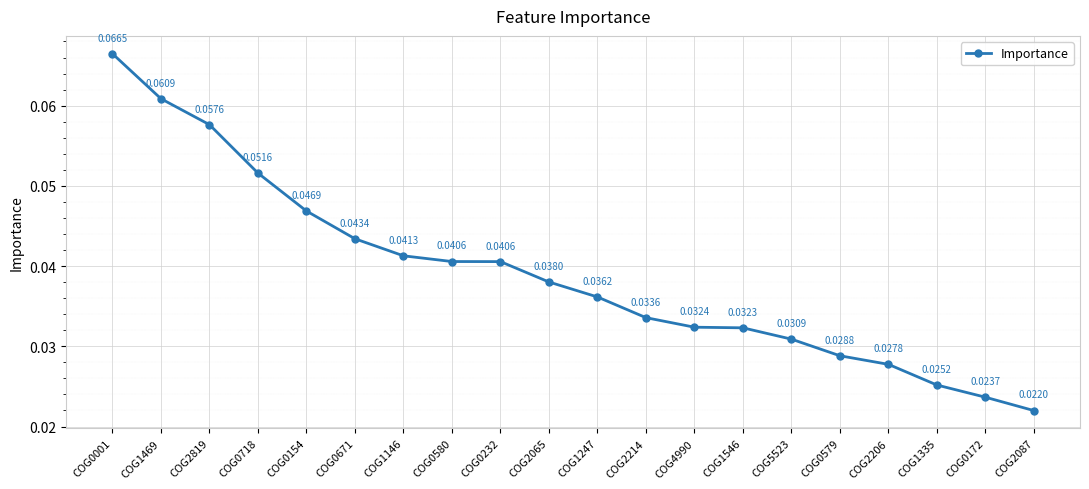

Between COG2819 and COG2214, which is larger?

COG2819